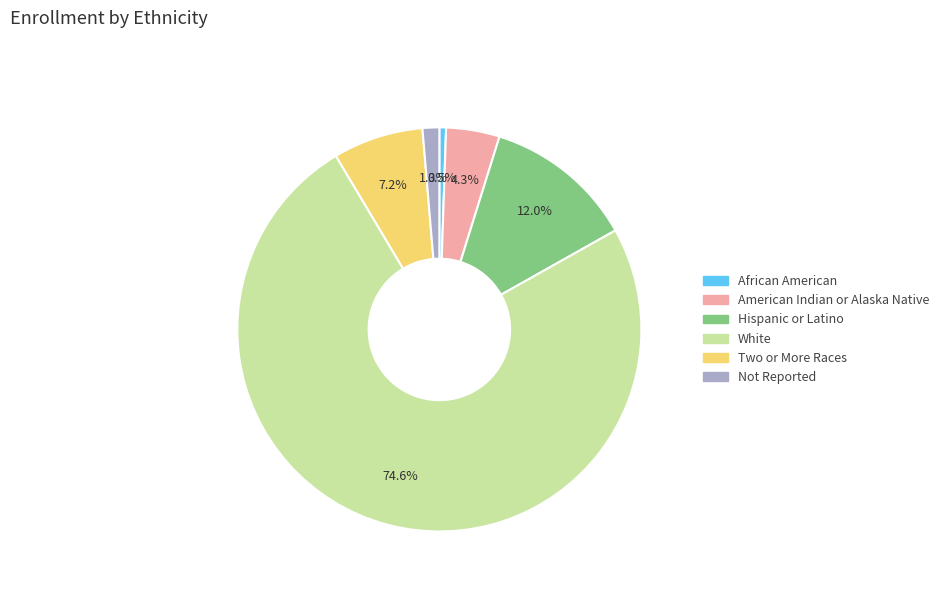

To the nearest percent, what is the average slice percentage?

17%